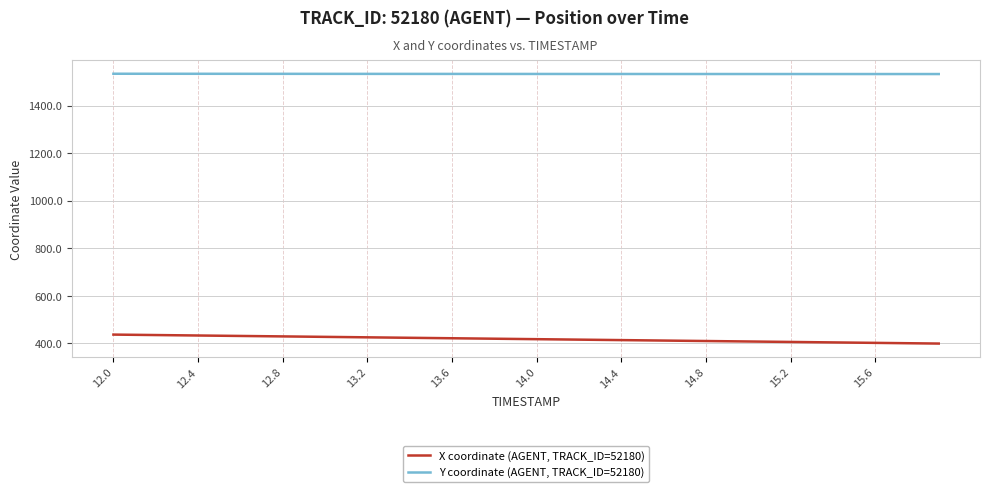

What is the difference between the maximum and minimum values in the X coordinate (AGENT, TRACK_ID=52180) series?

37.7